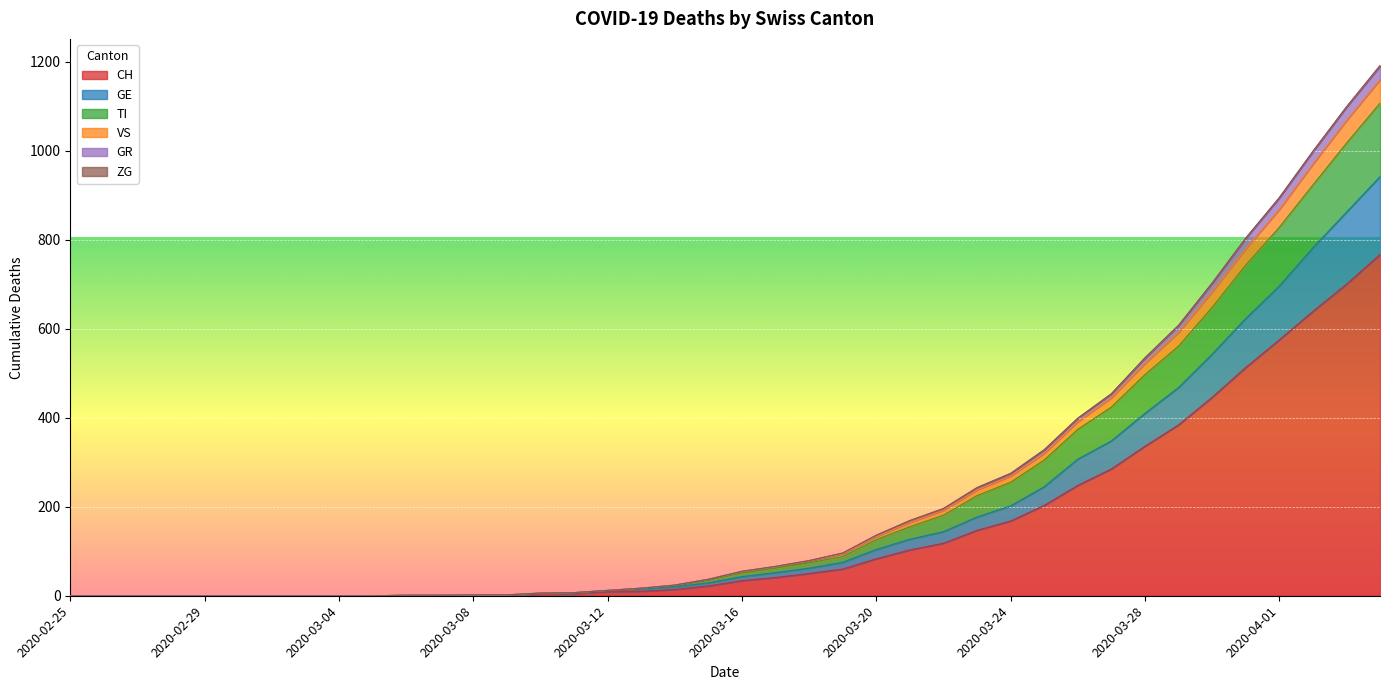

True or false: CH and GR cross at least once.

False